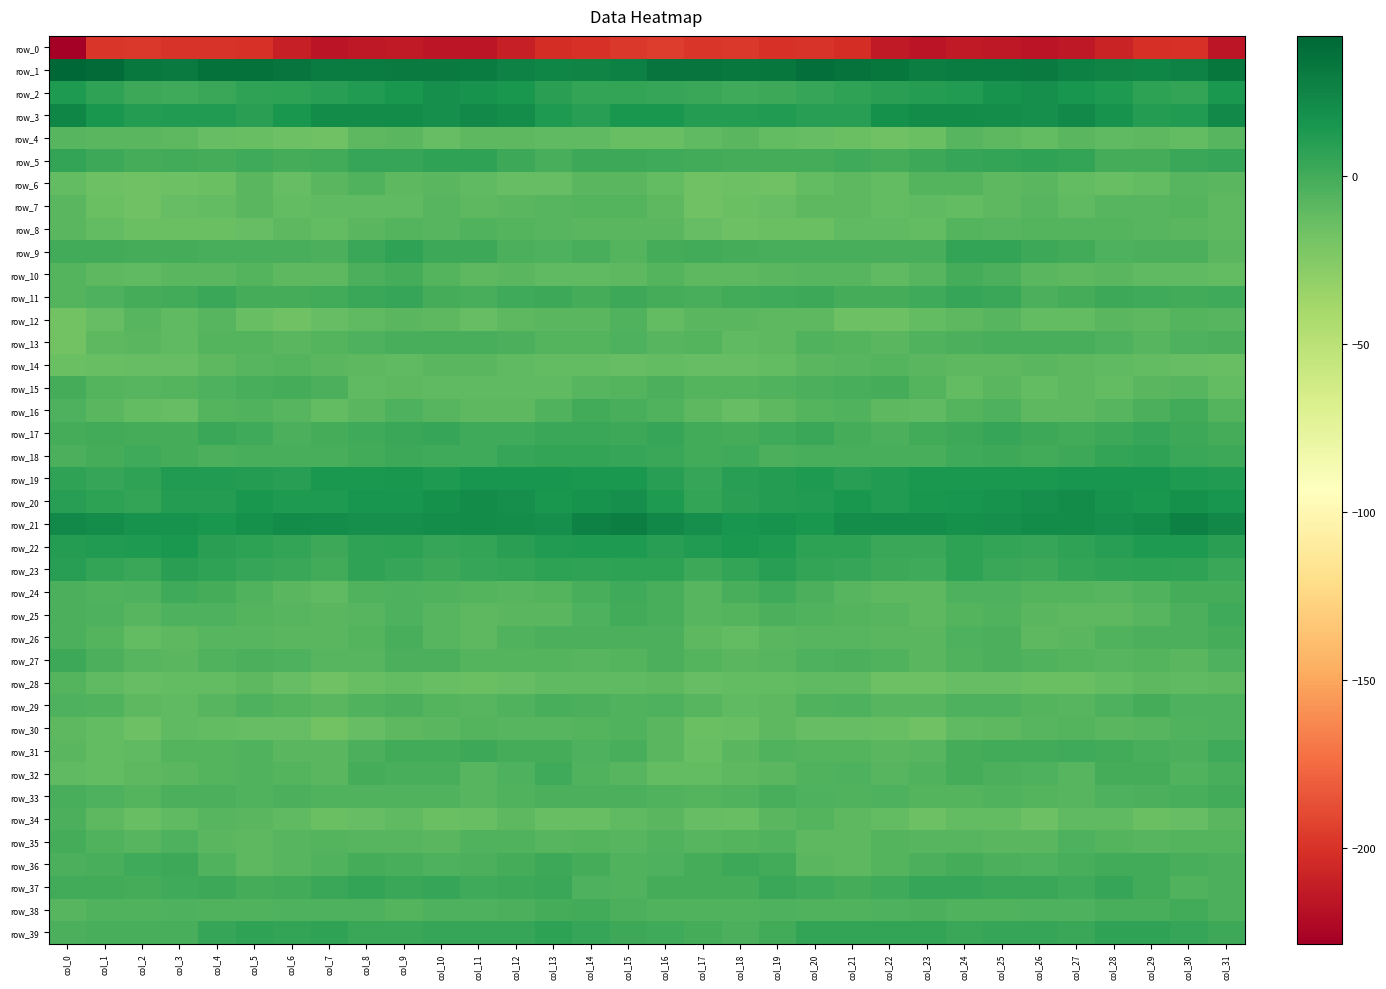

At col_0, list the series in order from largest to smallest.

row_1, row_3, row_21, row_2, row_22, row_20, row_23, row_19, row_5, row_27, row_9, row_37, row_15, row_35, row_17, row_33, row_39, row_24, row_25, row_36, row_34, row_18, row_26, row_29, row_16, row_28, row_10, row_11, row_38, row_4, row_31, row_7, row_8, row_30, row_32, row_6, row_14, row_13, row_12, row_0